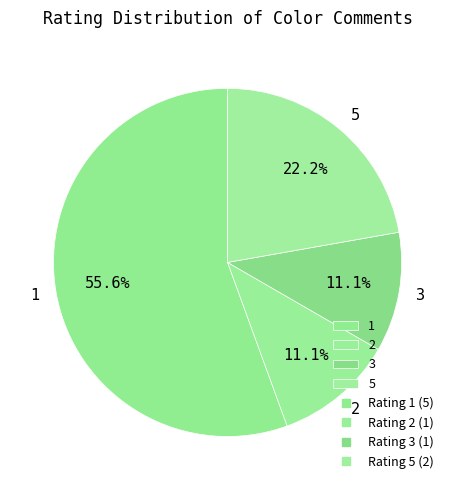

Which slice represents more than half of the pie?

1